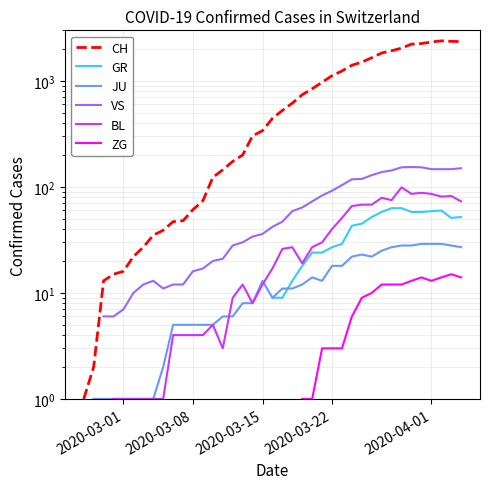

What is the smallest value displayed?

1.0